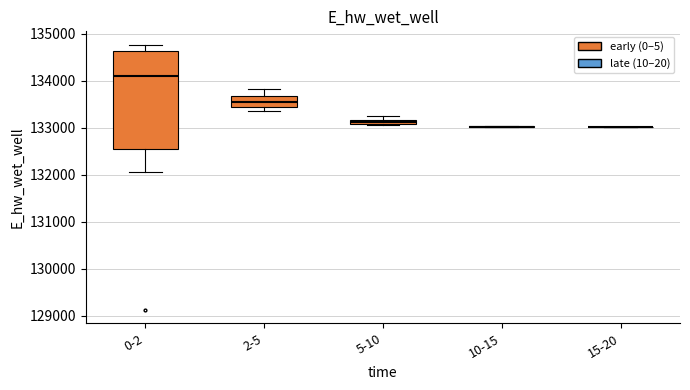

Which box is the tallest, from its lower edge to its upper edge?

0-2